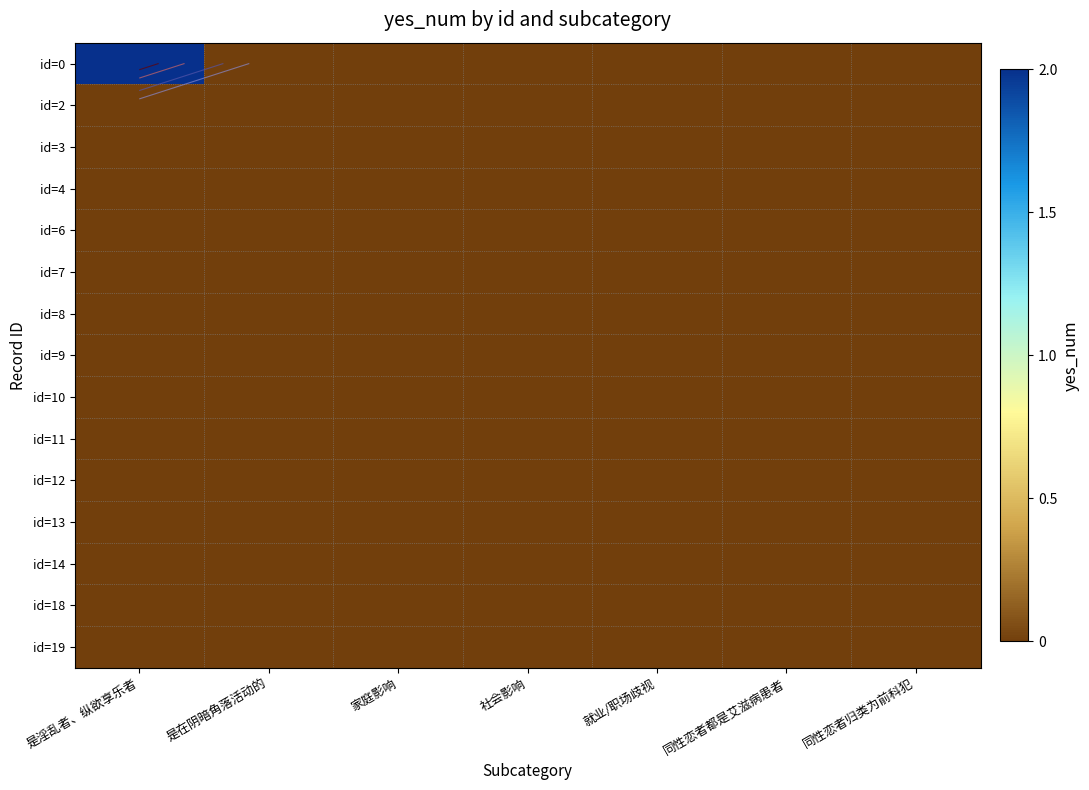

Which series has the largest total across all categories?

id=0